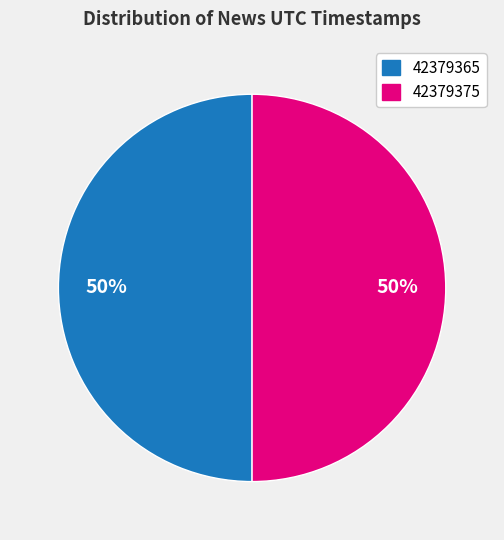

The 42379375 slice represents 61% of the pie. True or false?

False